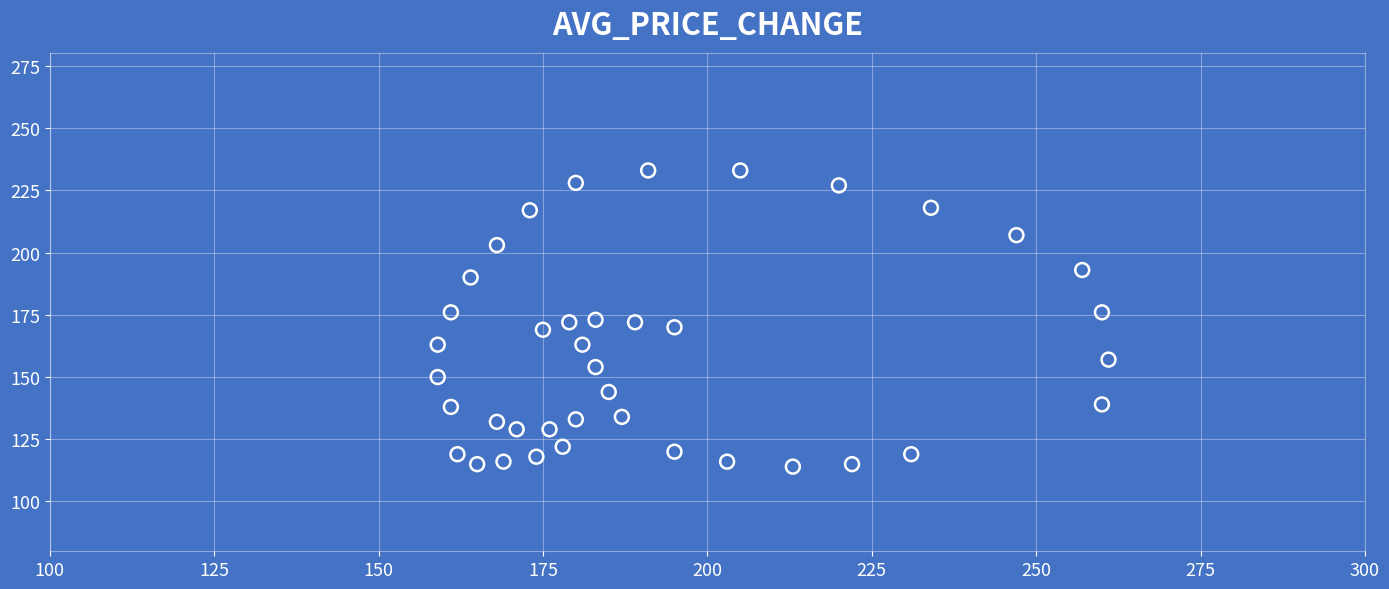

What is the range of Y values (max minus min)?

119